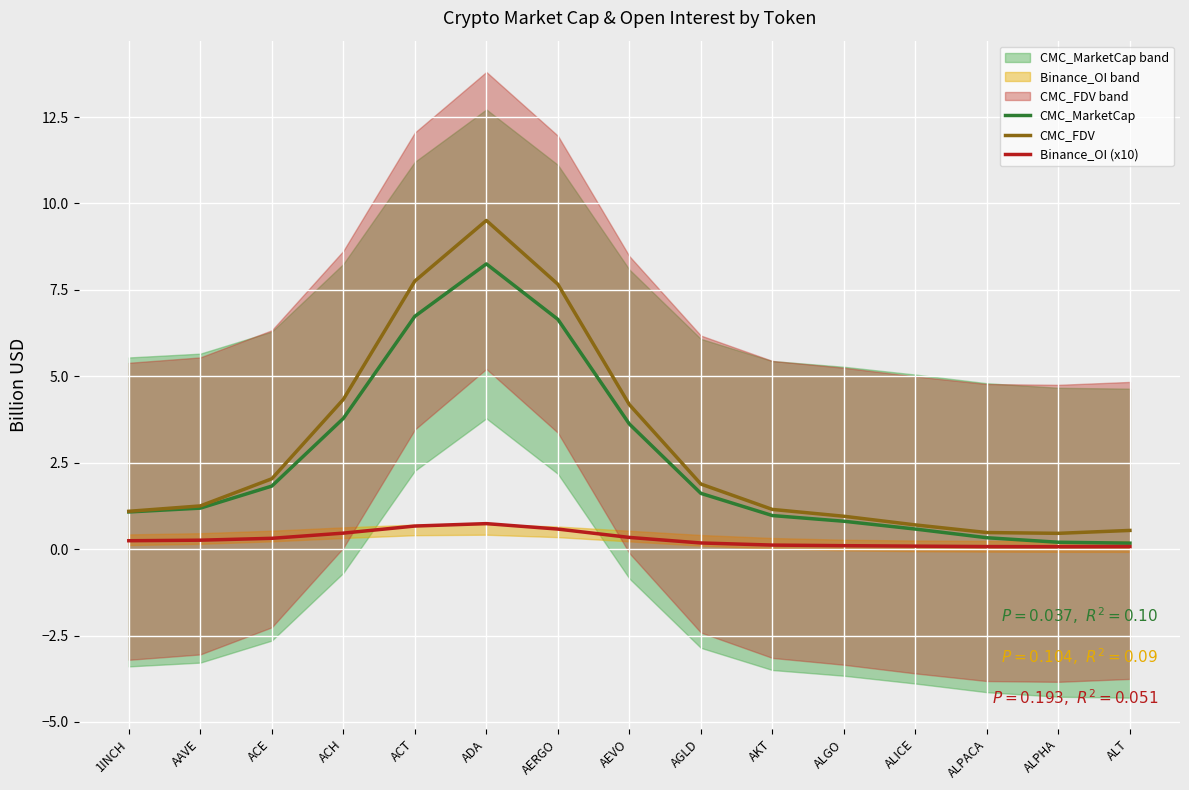

What is the total value across all series at AAVE?

2.7